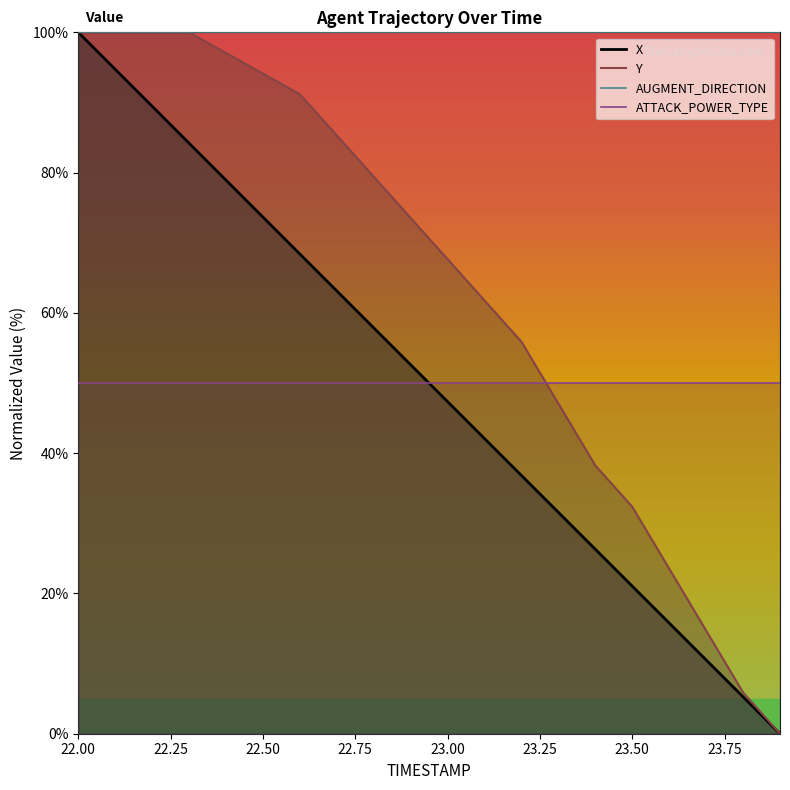

What is the difference between the X values at 23.1 and 23.8?

36.8